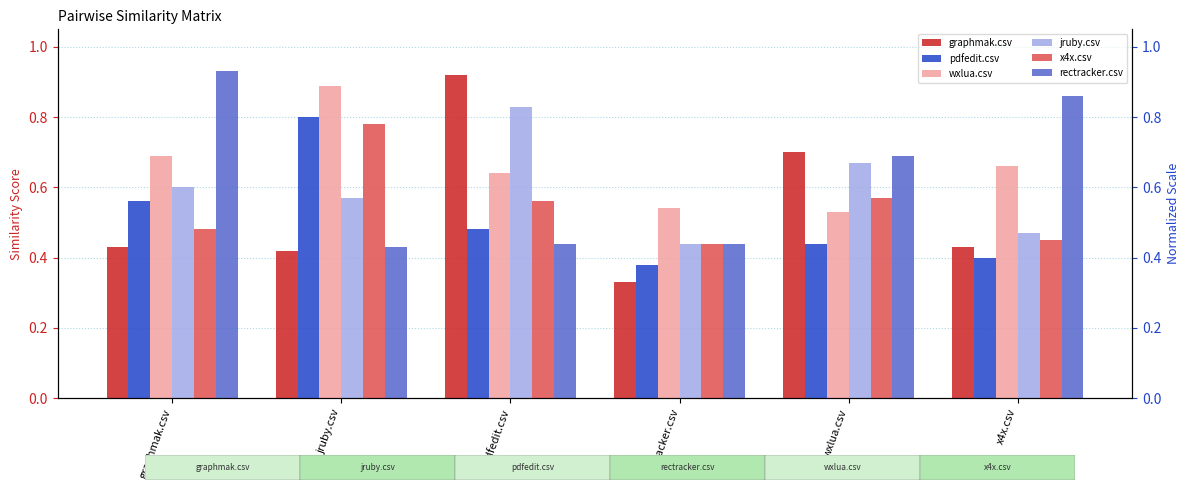

Count the number of categories in the chart.

6